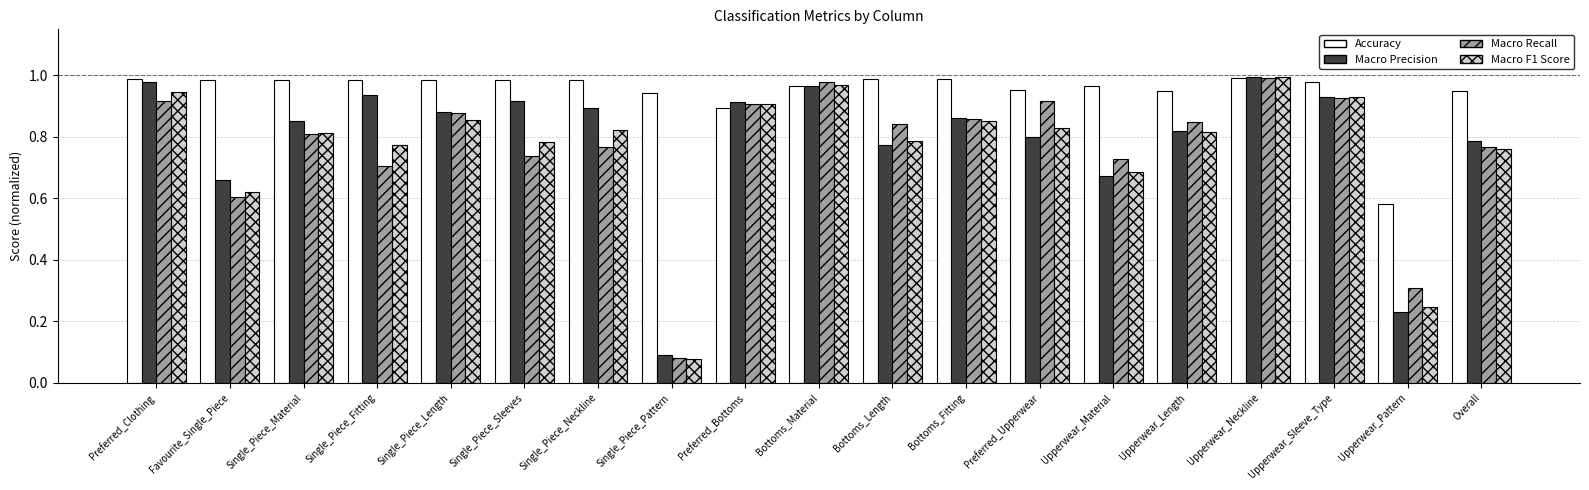

What is the sum of all Macro Recall values?

14.6